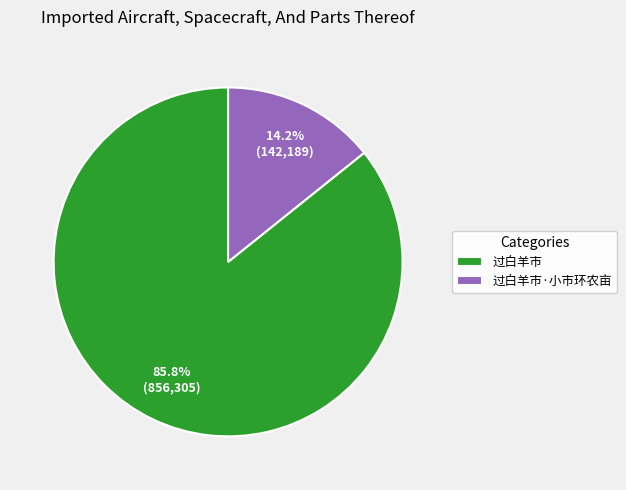

Which category has the smallest portion of the pie?

过白羊市·小市环农亩